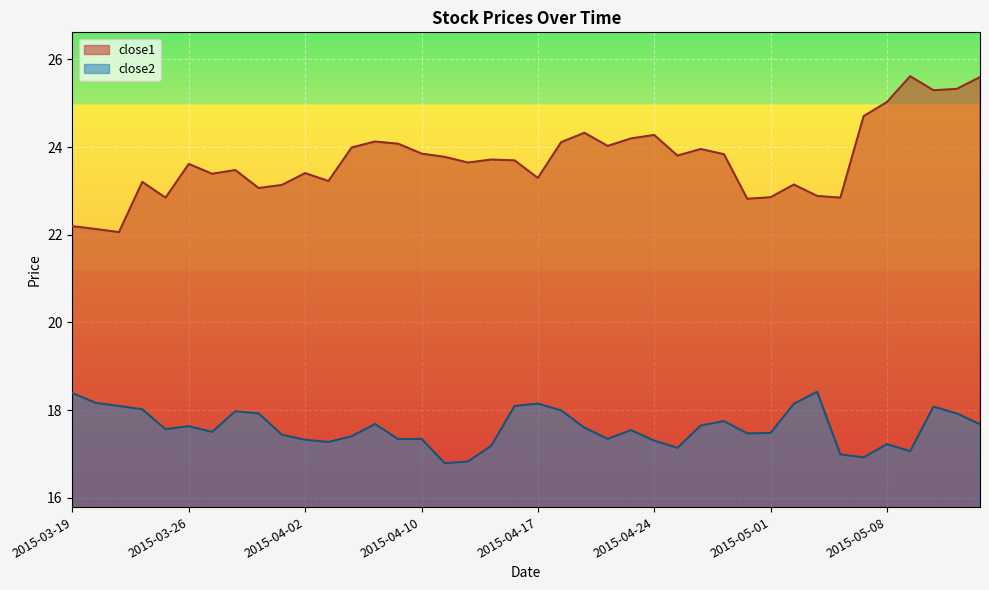

What is the average value of the close1 series?

23.7